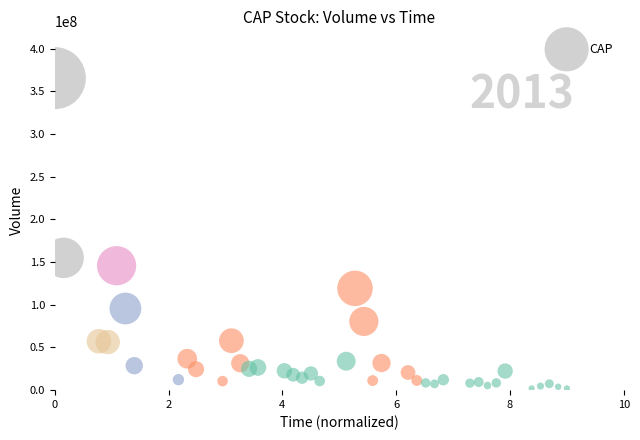

What is the range of Y values (max minus min)?

363243945